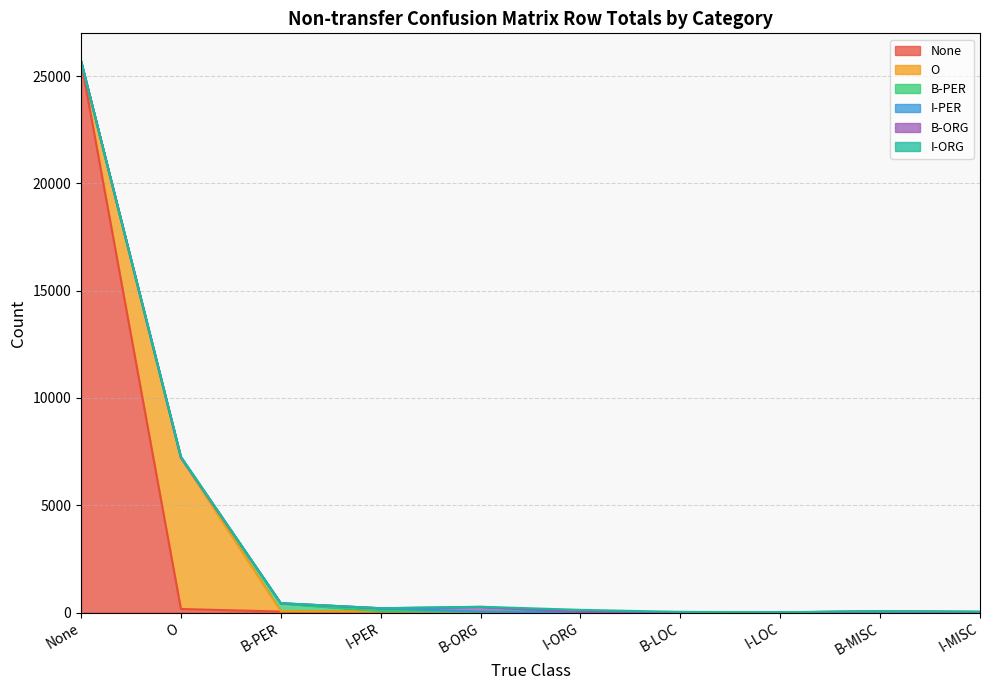

Between I-MISC and I-ORG, which is larger?

I-MISC